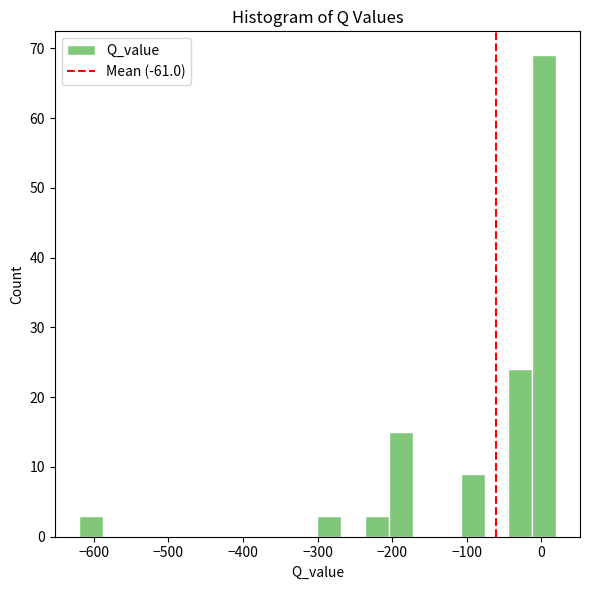

Around what value on the x-axis is the tallest bar? Give the approximate position of its centre, as read against the axis.

0